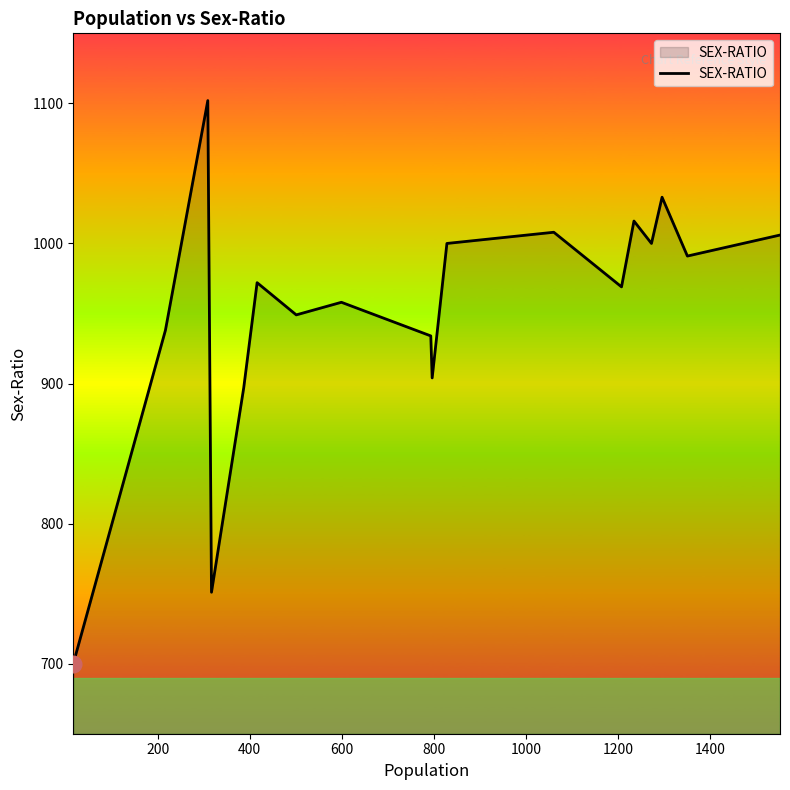

What is the greatest value displayed?

1102